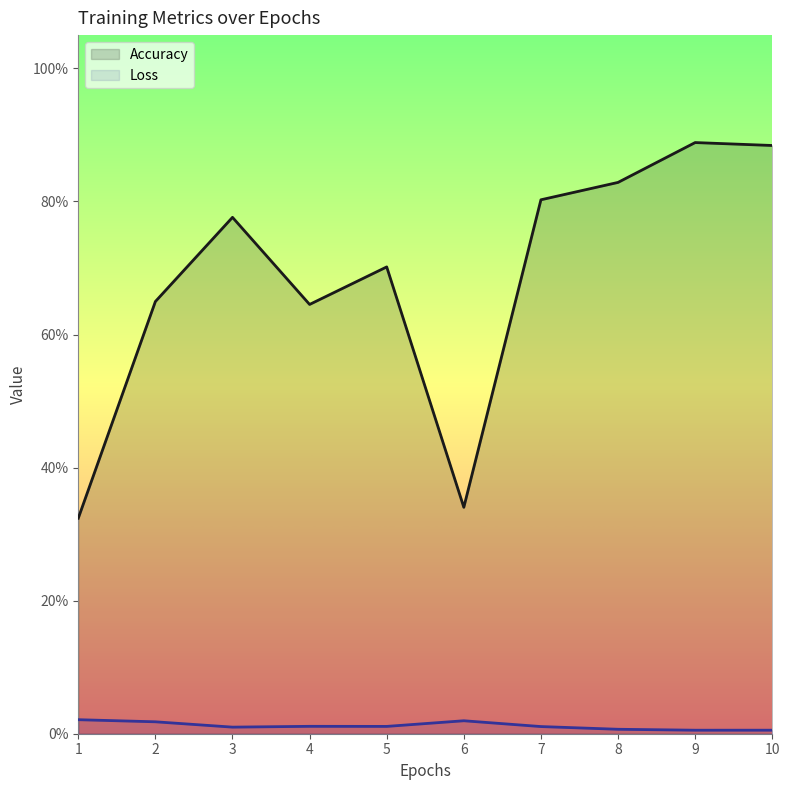

How many series are shown in this chart?

2